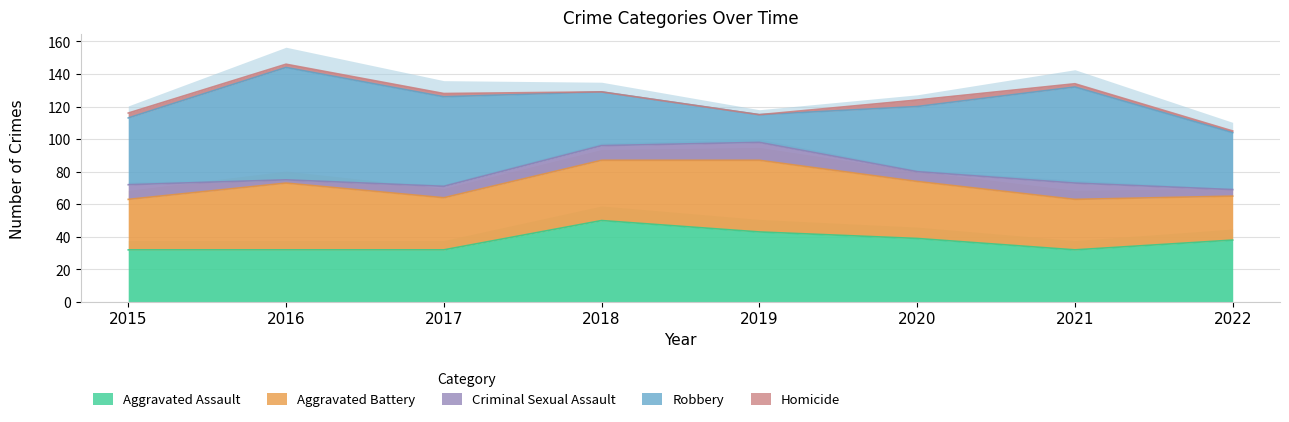

What are all the series names shown in the legend?

Aggravated Assault, Aggravated Battery, Criminal Sexual Assault, Robbery, Homicide